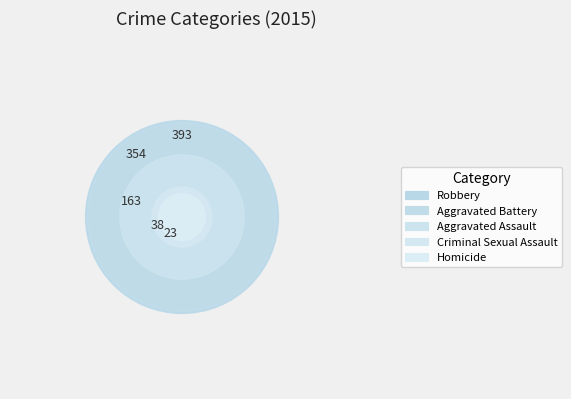

To the nearest percent, what is the combined percentage of Aggravated Assault and Robbery?

57%